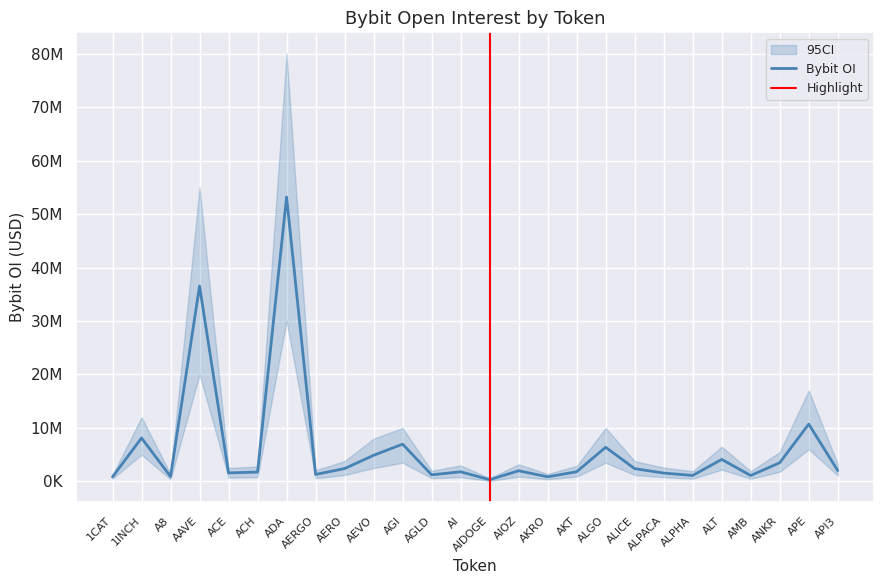

What is the sum of all values?

159440194